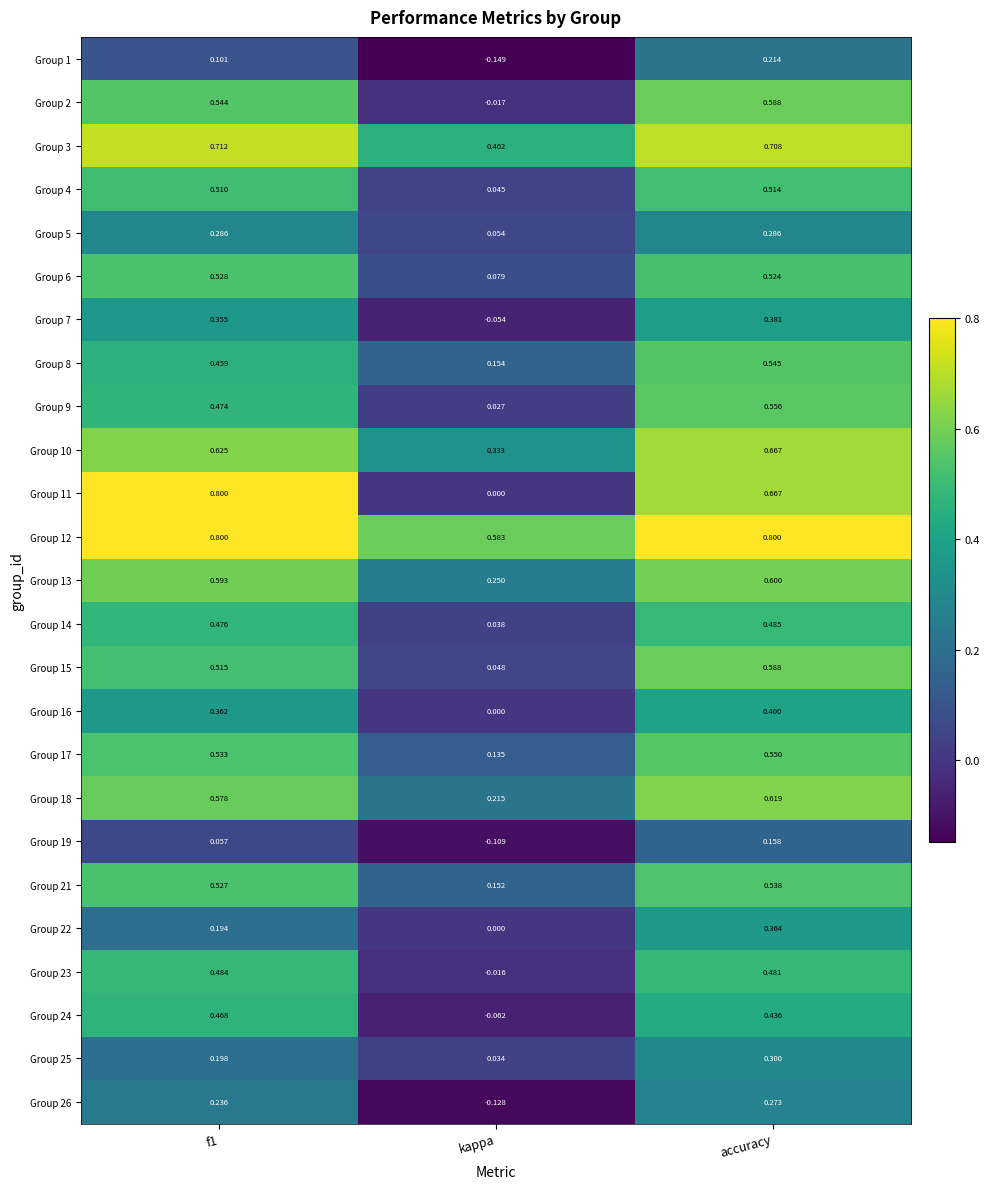

At which label is Group 24 closest to 0?

kappa